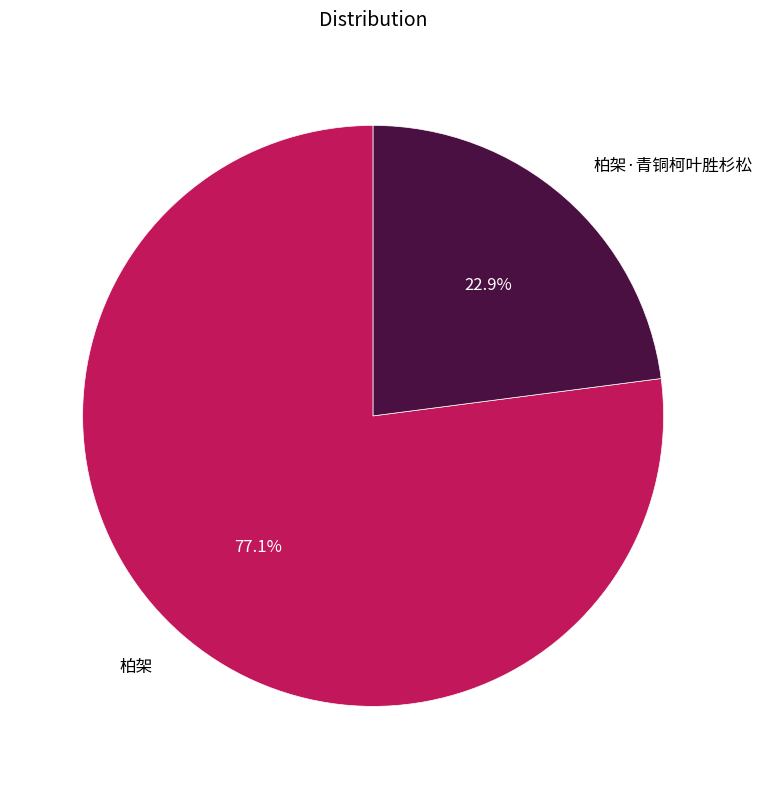

What is the majority slice?

柏架